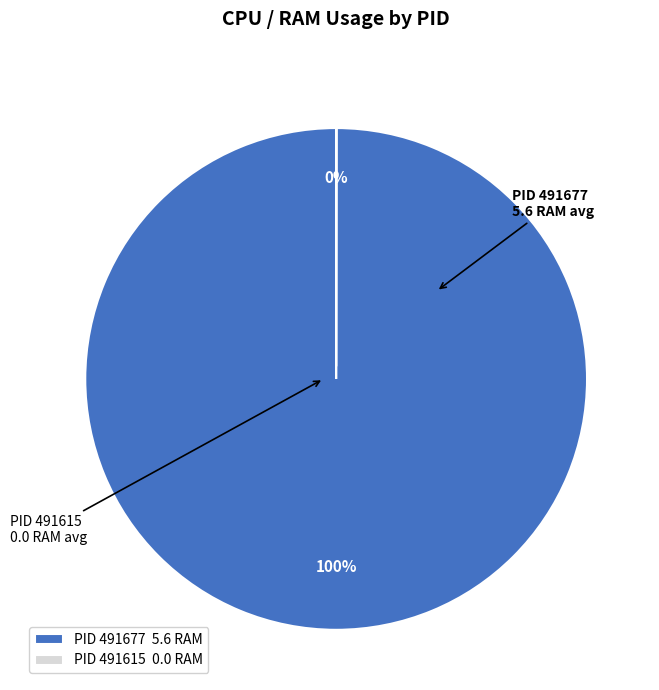

Which category has the biggest portion of the pie?

PID 491677 5.6 RAM